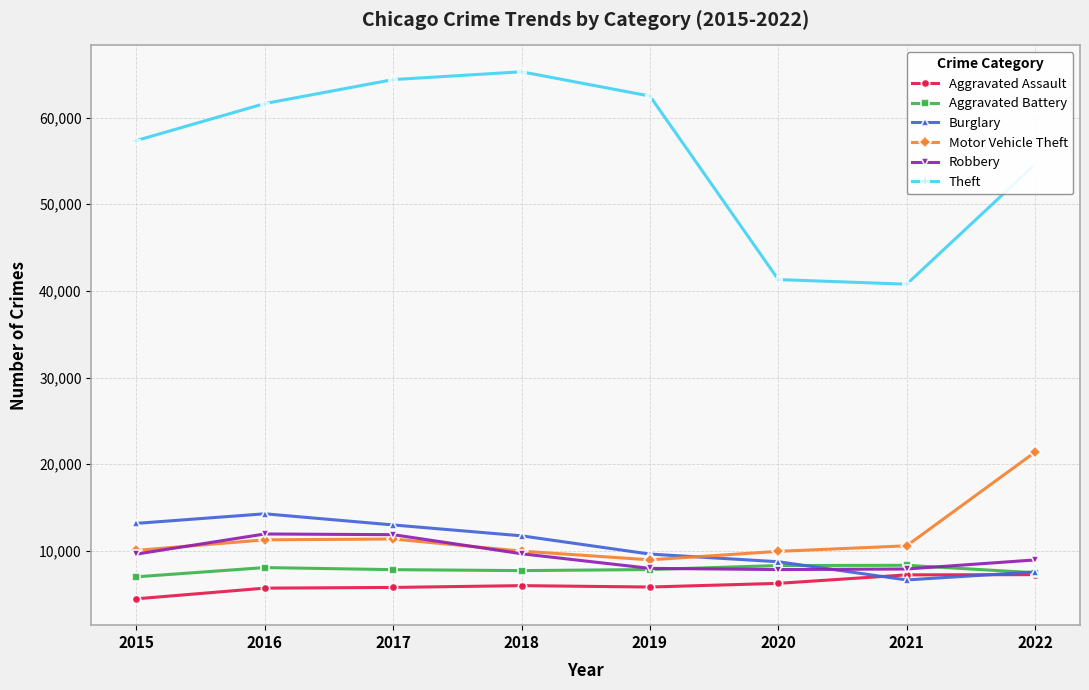

How many data points in Burglary are less than 11746?

4